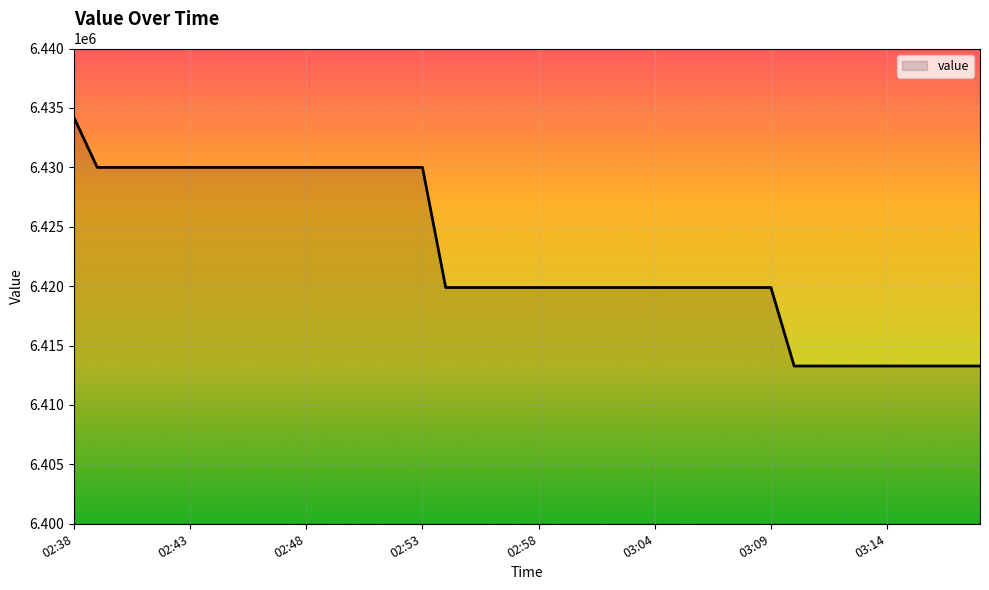

What is the minimum value shown in the chart?

6413276.4